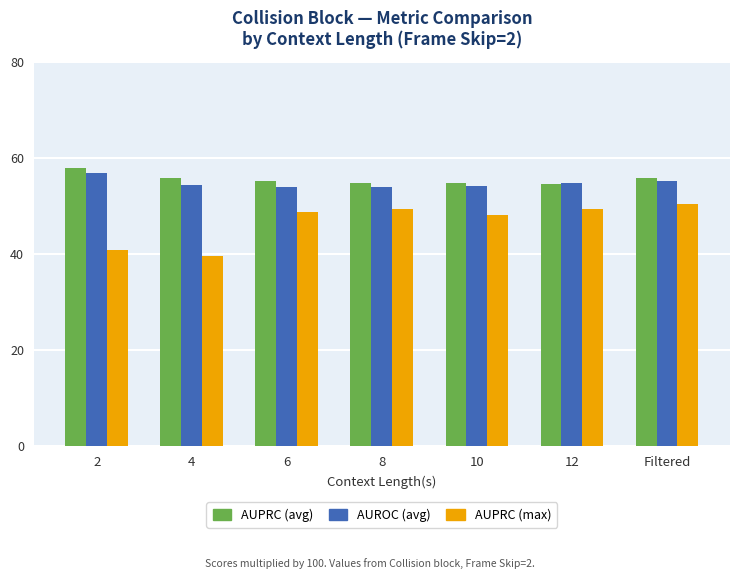

The AUROC (avg) series shows 85.6 at Filtered. True or false?

False